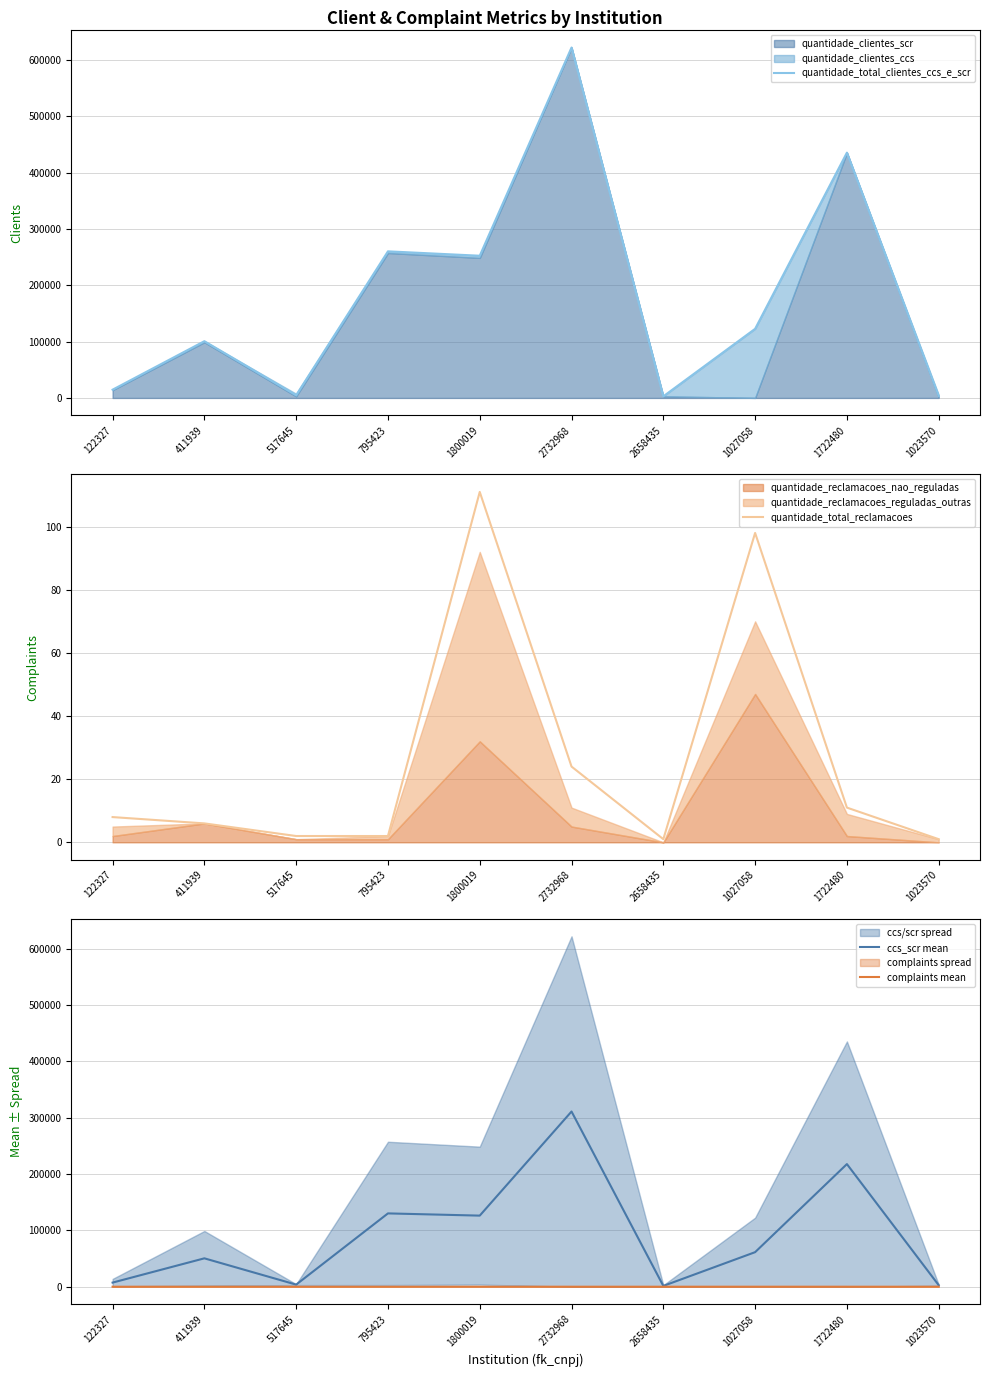

What is the label of the 4th point from the left?

795423